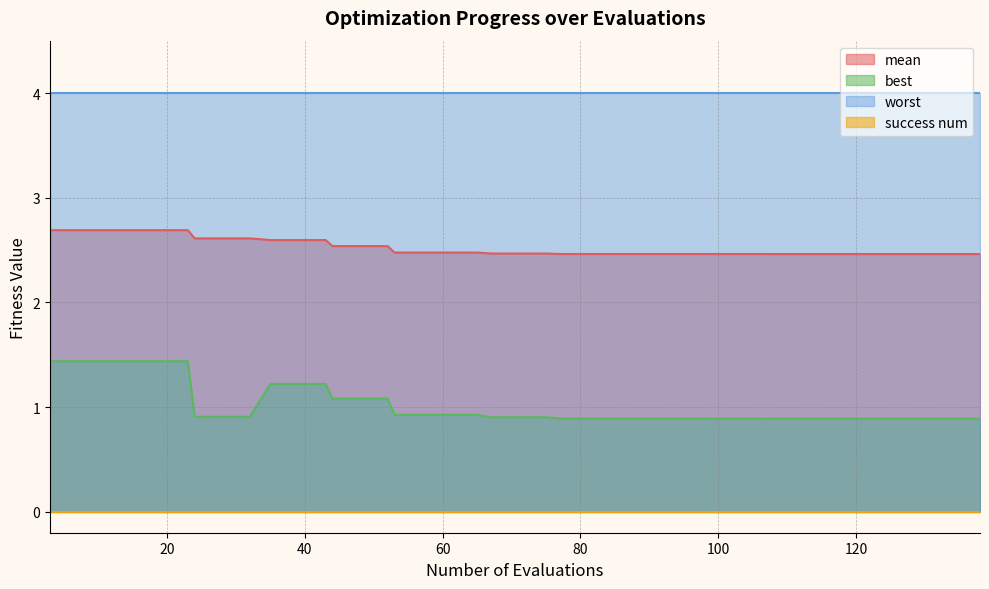

What is the value of the best point at the 39th from the left?

0.9